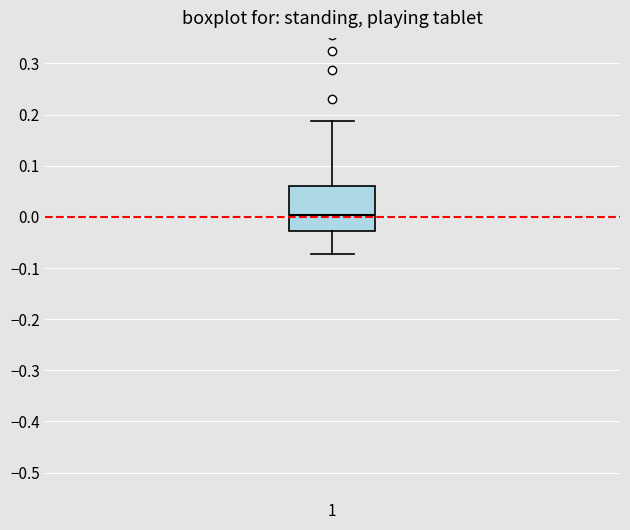

Where does the upper whisker of the box at x = 1 end on the y-axis? The values are not printed on the chart, so give them approximately, as read against the axis.

0.19